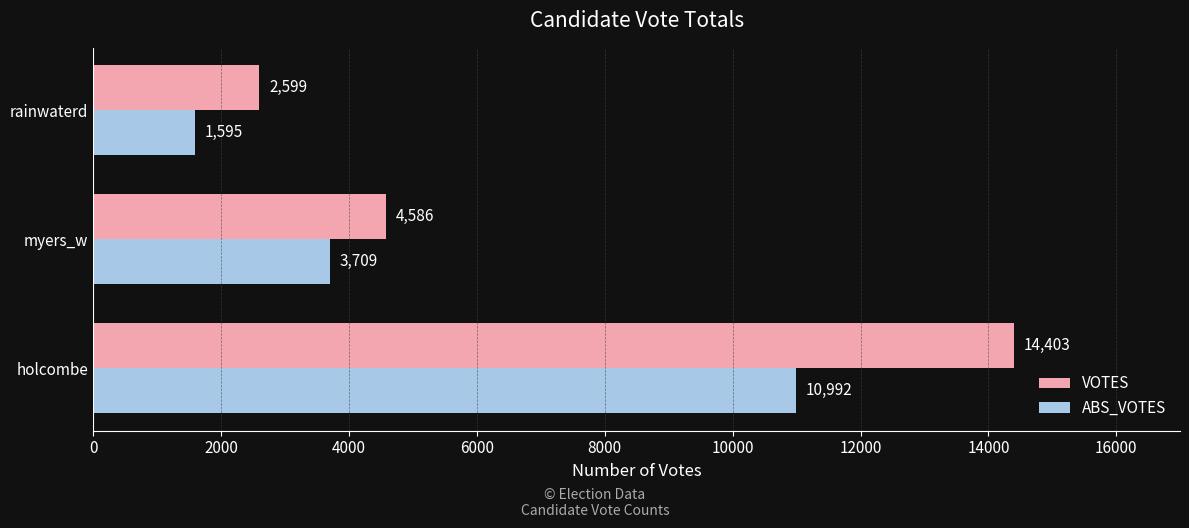

What is the sum of all VOTES values?

21588